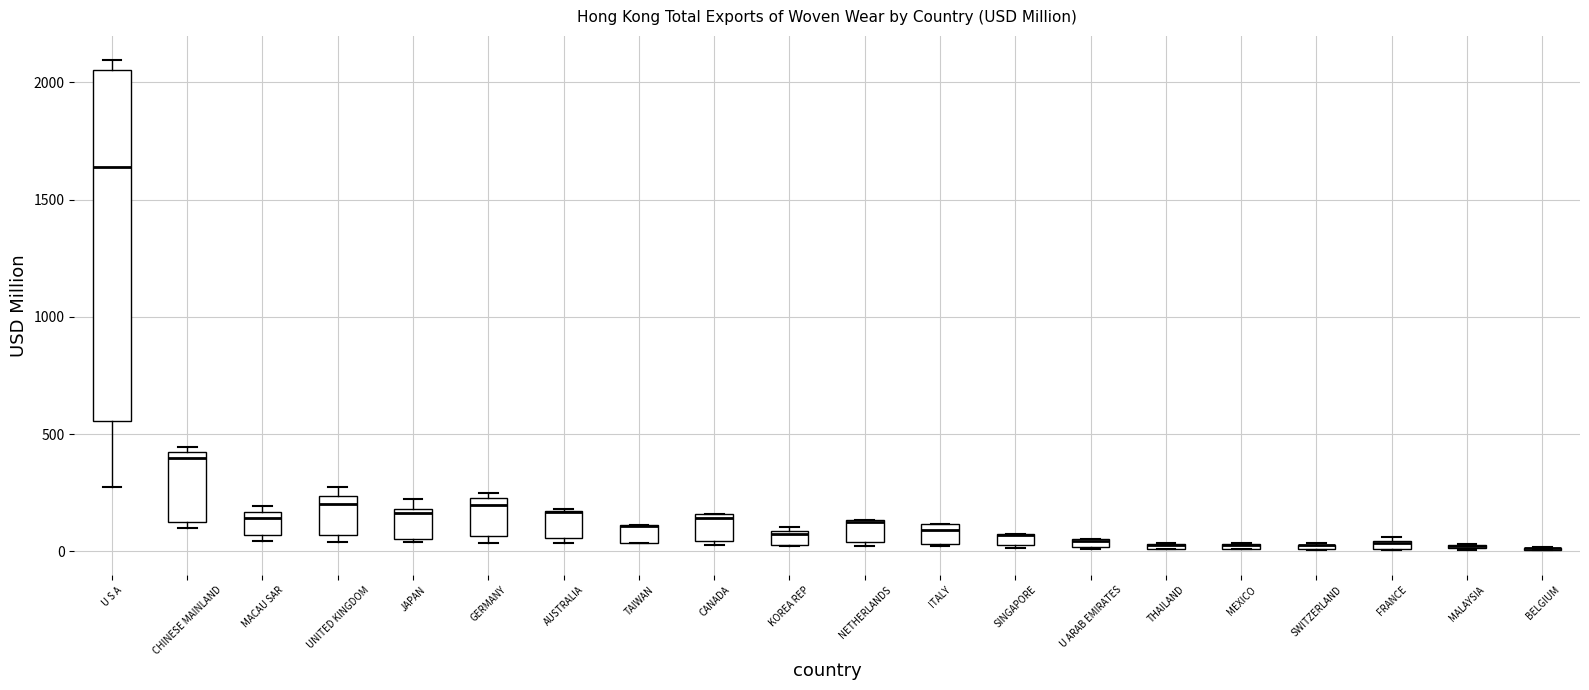

Which box is the tallest, from its lower edge to its upper edge?

U S A